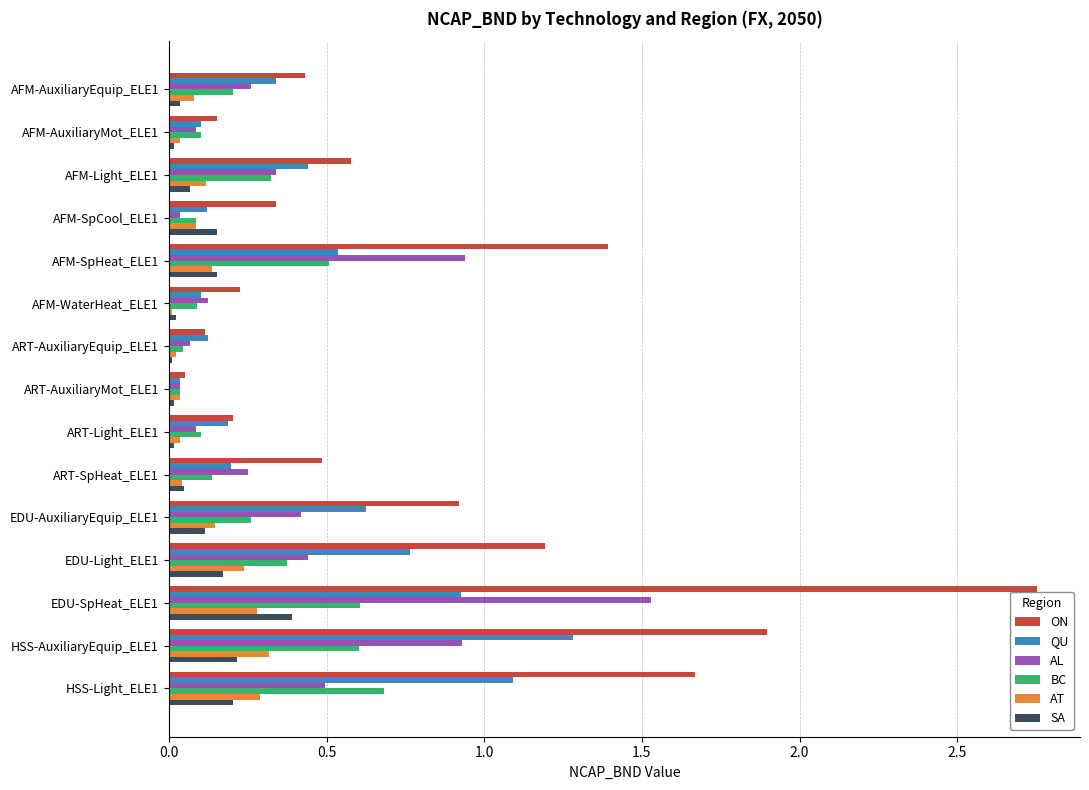

Which series has the largest total across all categories?

ON